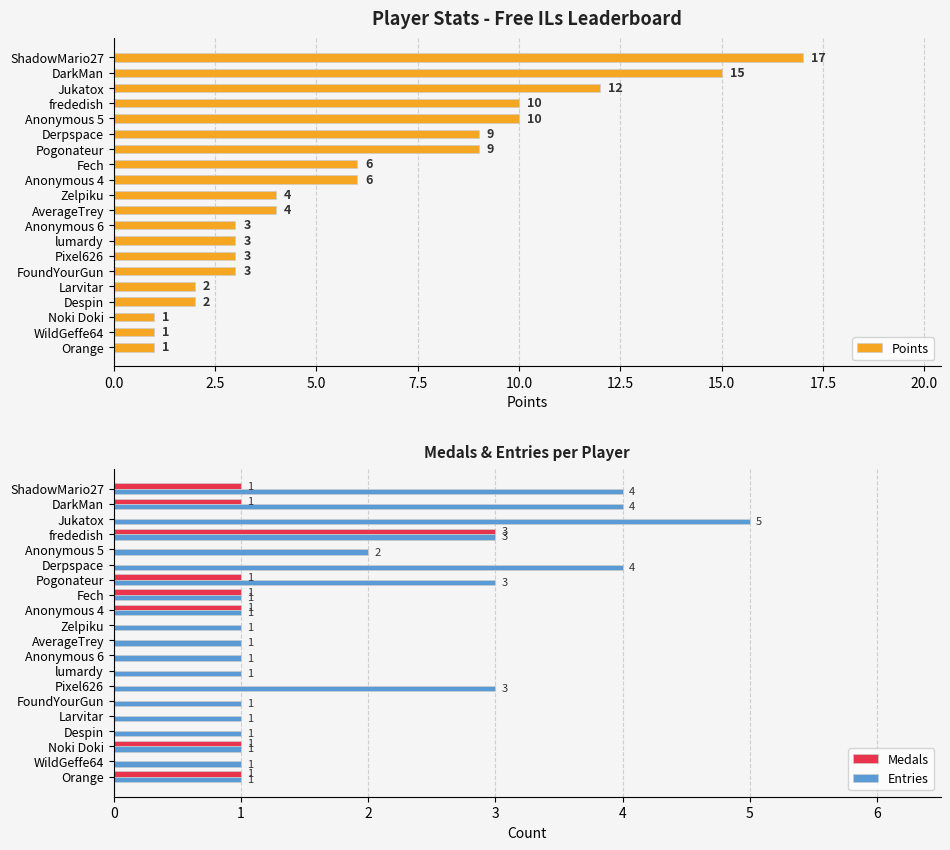

The Entries series shows 0 at Fech. True or false?

False